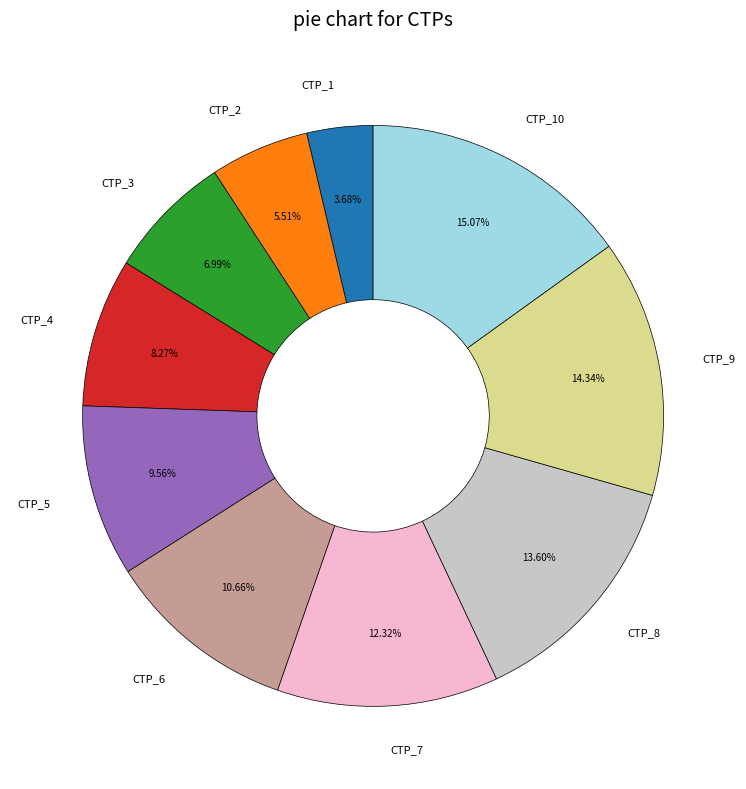

What is the largest slice in the pie chart?

CTP_10